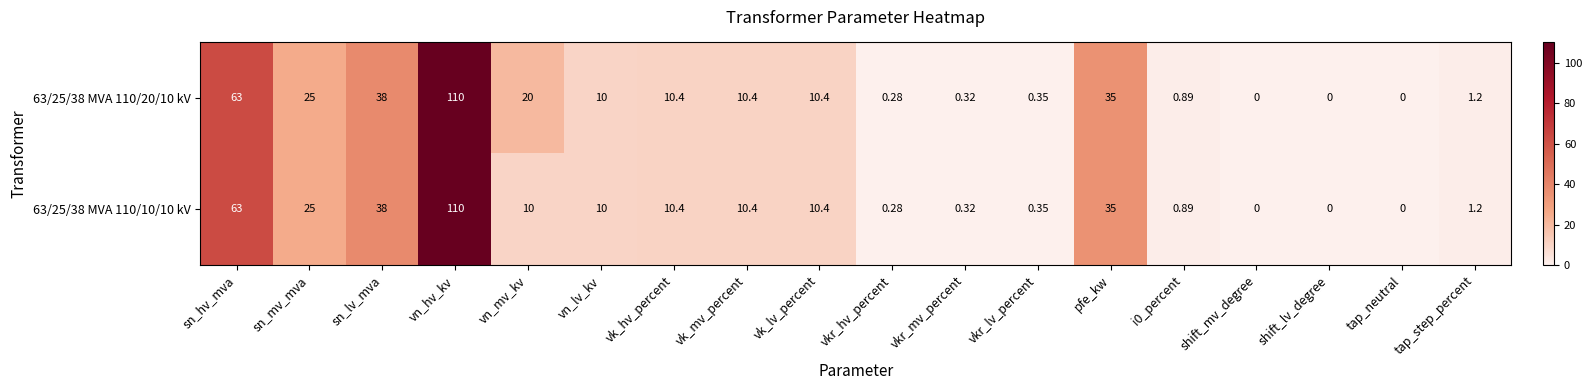

What is the difference between the highest and lowest values at vn_mv_kv?

10.0